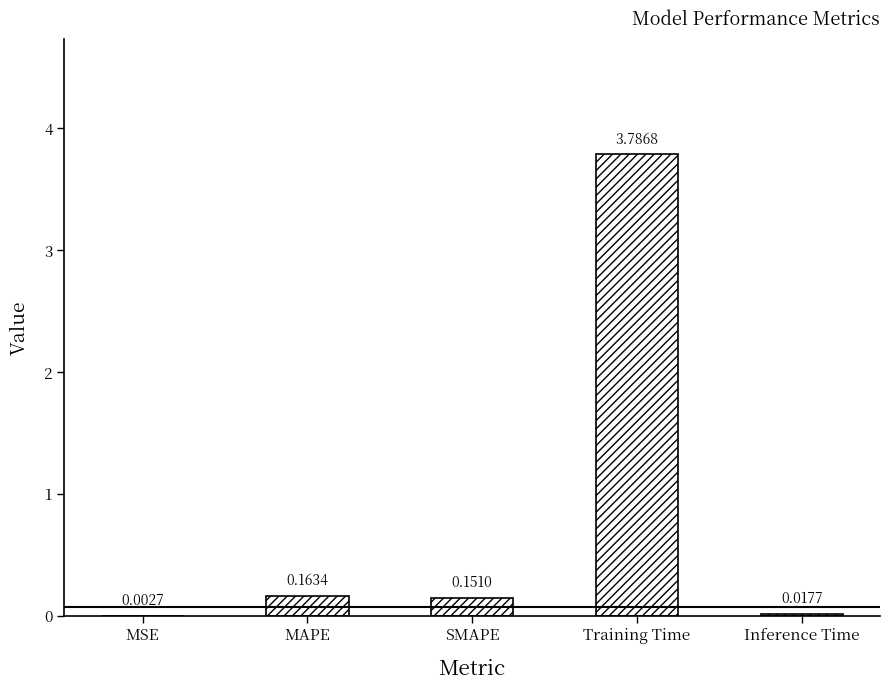

How many series are shown in this chart?

1